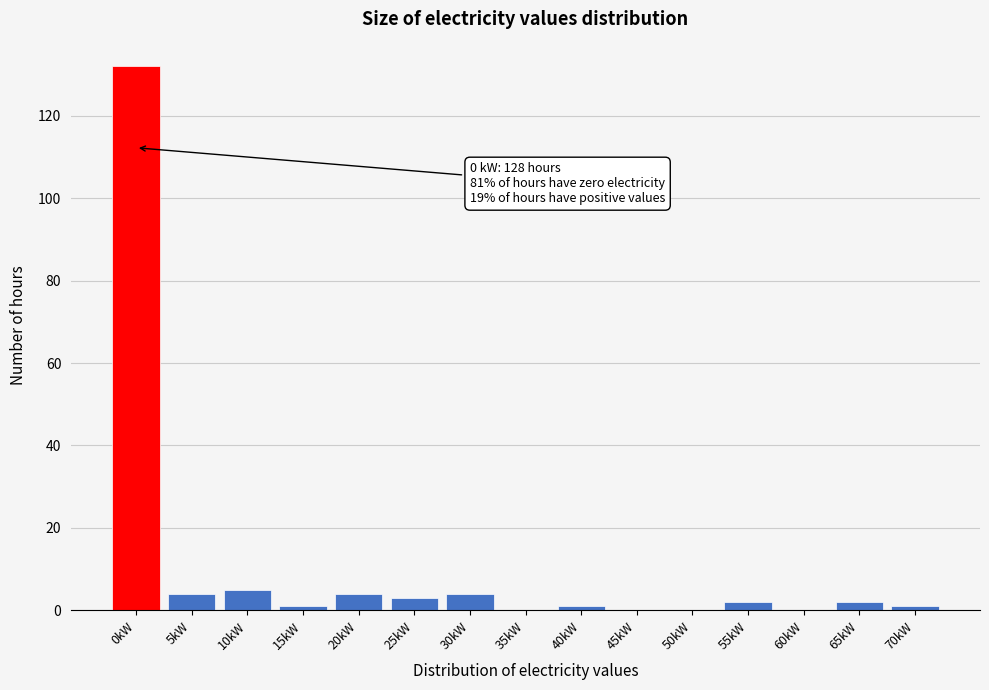

Reading left to right, list all the values displayed in this chart.

0kW=132	5kW=4	10kW=5	15kW=1	20kW=4	25kW=3	30kW=4	35kW=0	40kW=1	45kW=0	50kW=0	55kW=2	60kW=0	65kW=2	70kW=1